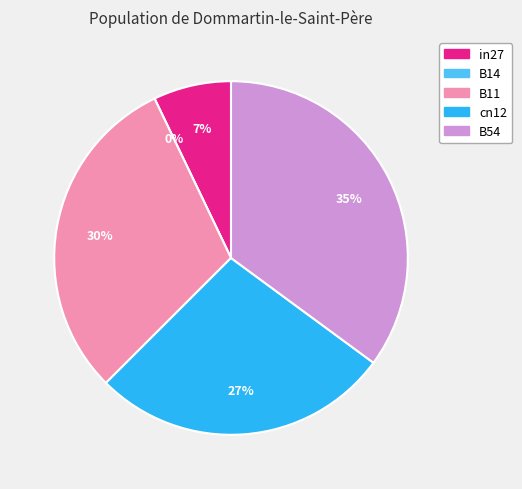

How many slices are in this pie chart?

5